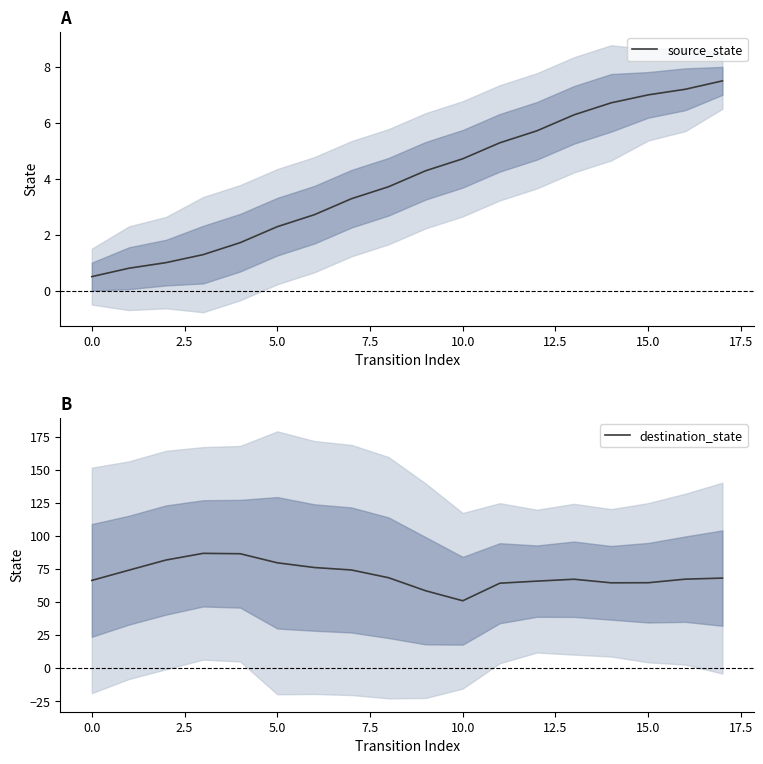

Which series changed the most between 15 and 16?

destination_state